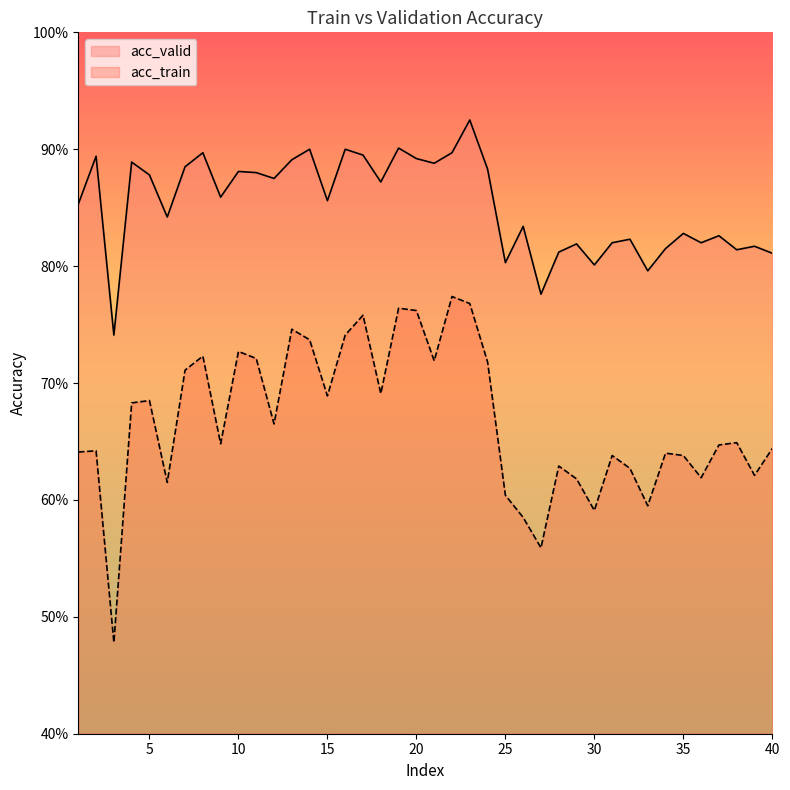

The value of acc_train at 7 is 0.7. True or false?

True